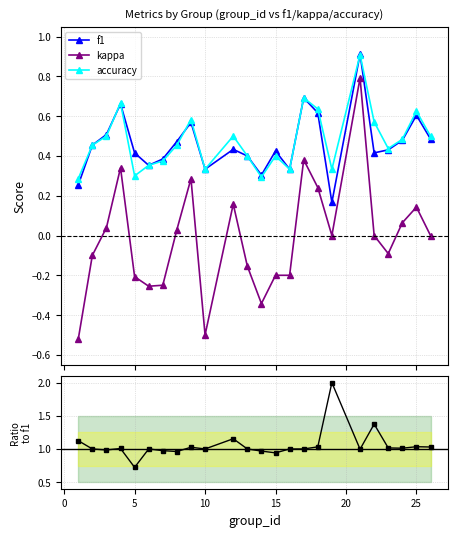

What is the highest value of the accuracy series?

0.9